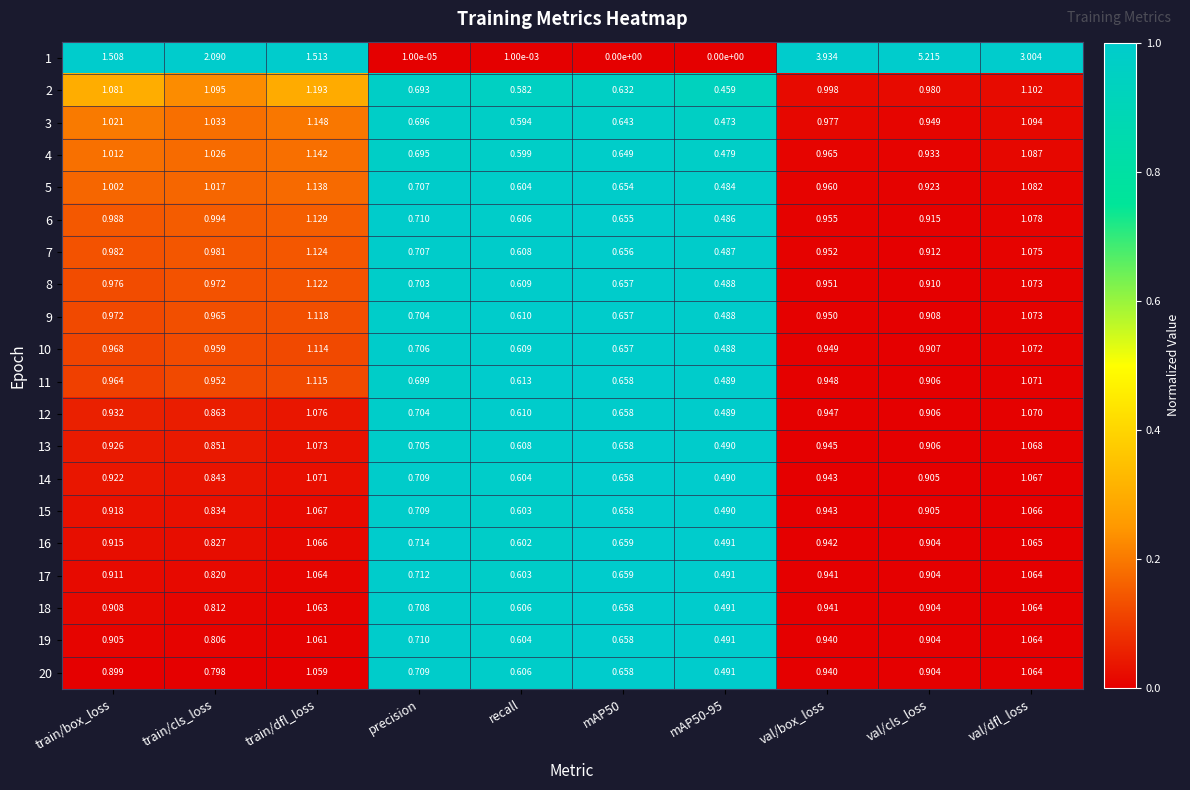

Which label corresponds to the largest value in the chart?

val/cls_loss